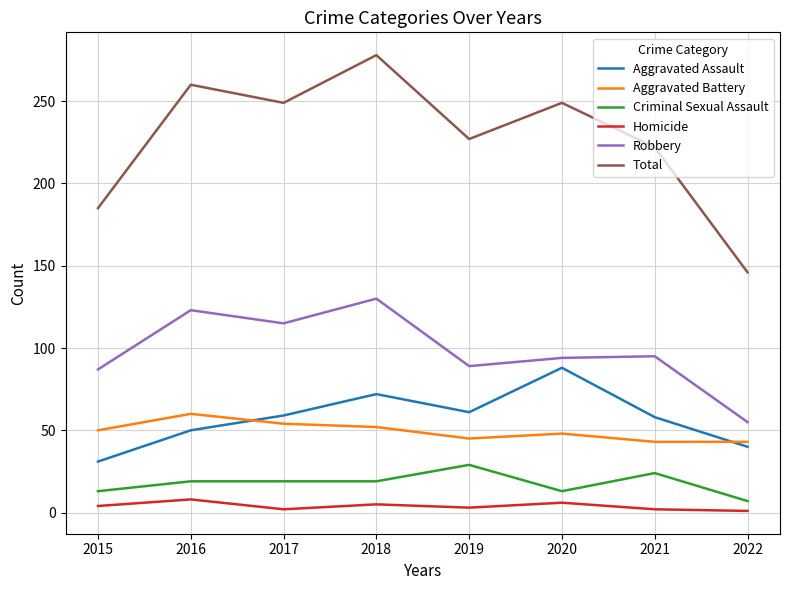

At which label is Total closest to 212?

2021